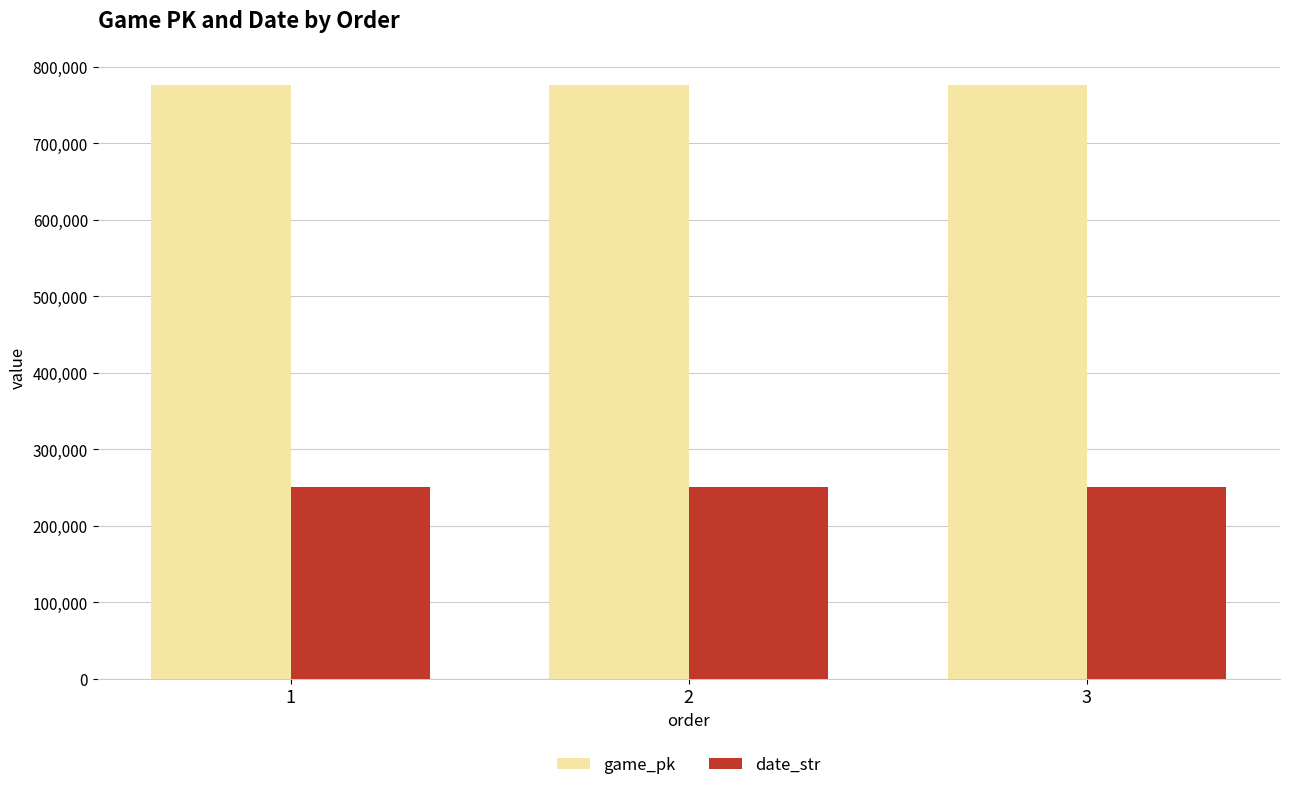

How many values in the date_str series are below 250827?

1